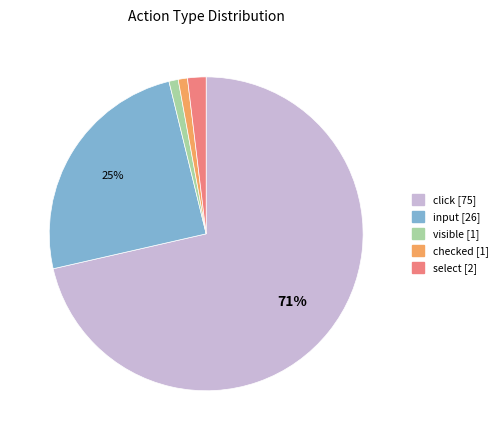

Is it true that select is 2% of the pie?

True